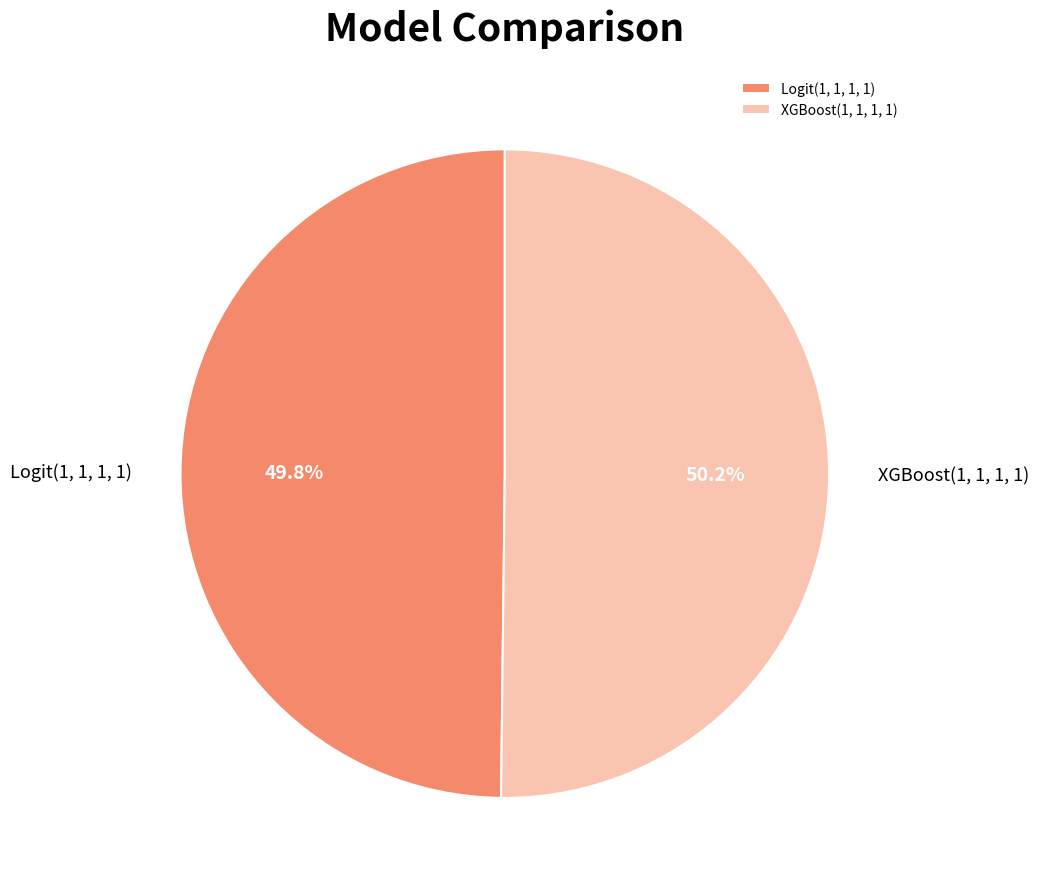

How many slices are in this pie chart?

2